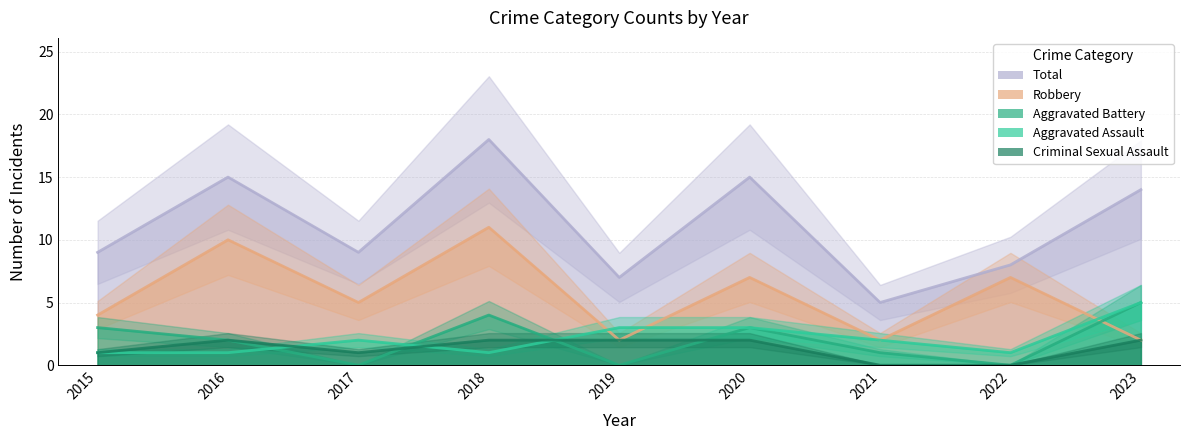

How many data points in Aggravated Battery are less than 2?

4